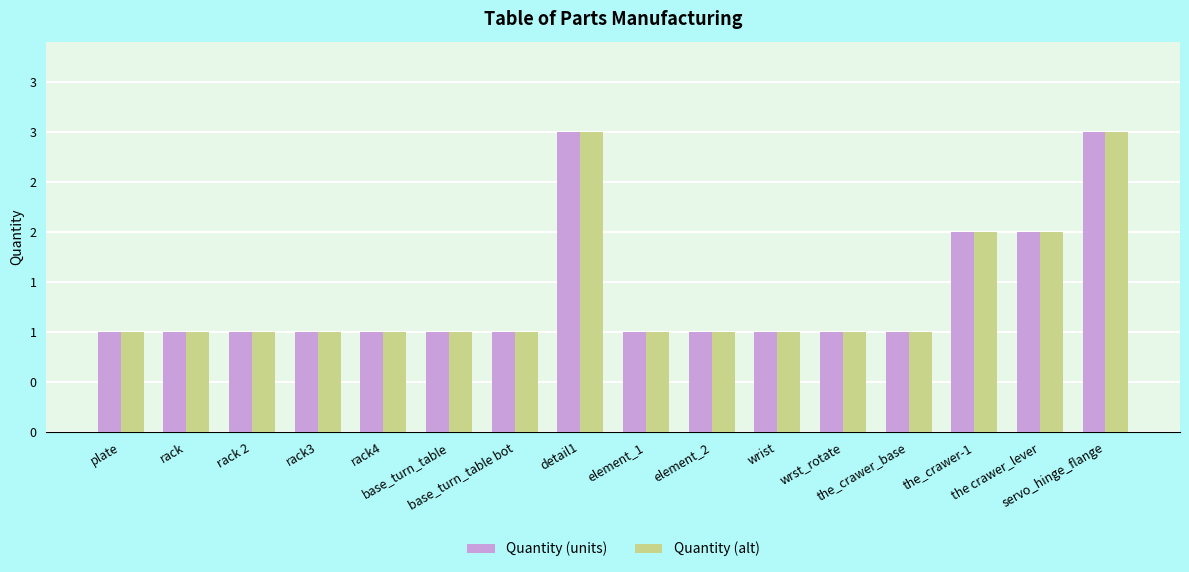

What is the smallest value displayed?

1